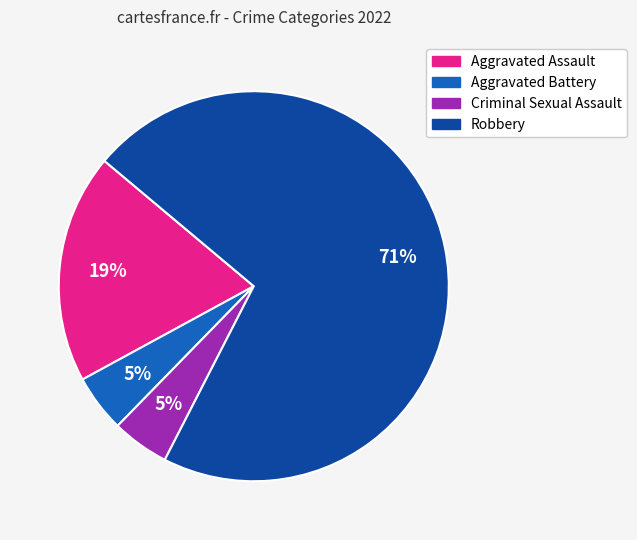

Is the sum of Aggravated Assault and Robbery greater than half?

Yes